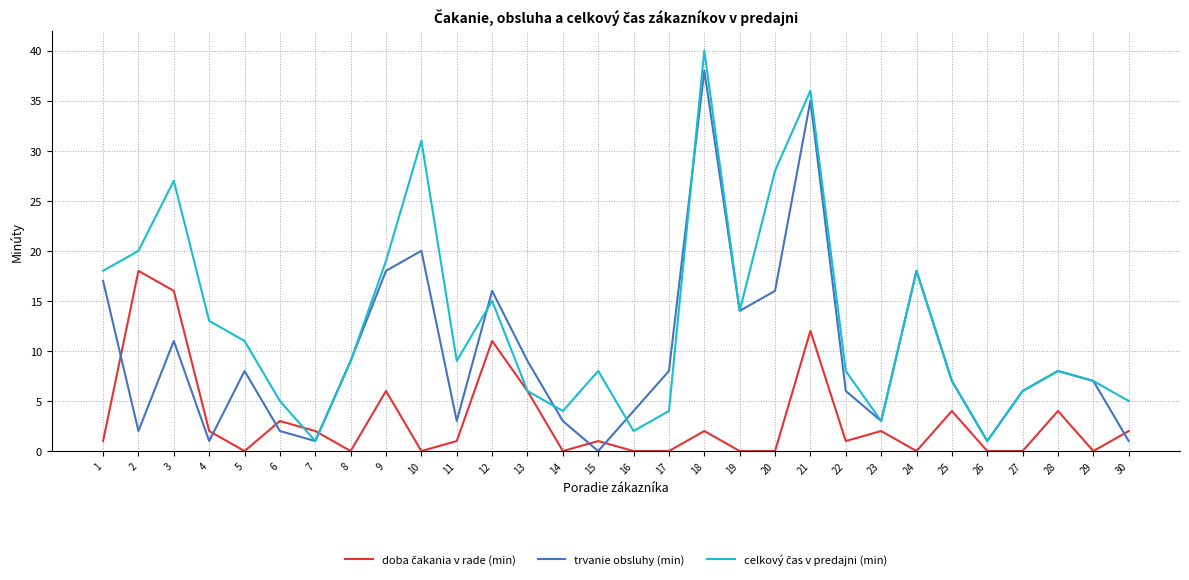

At which label does trvanie obsluhy (min) reach its peak?

18